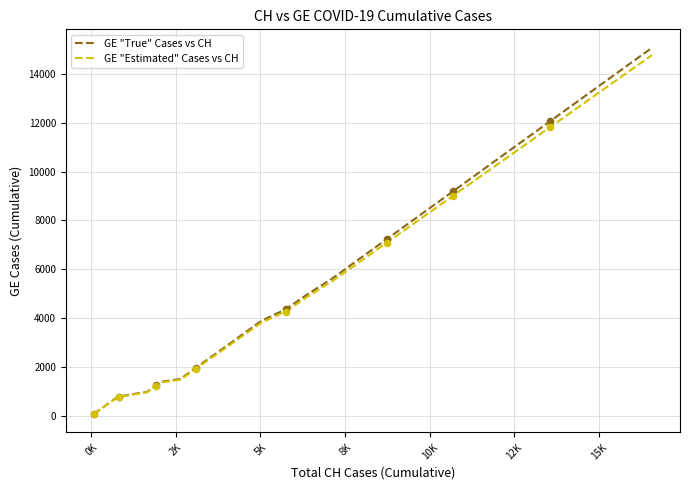

Which series has the largest range (max minus min)?

GE "True" Cases vs CH